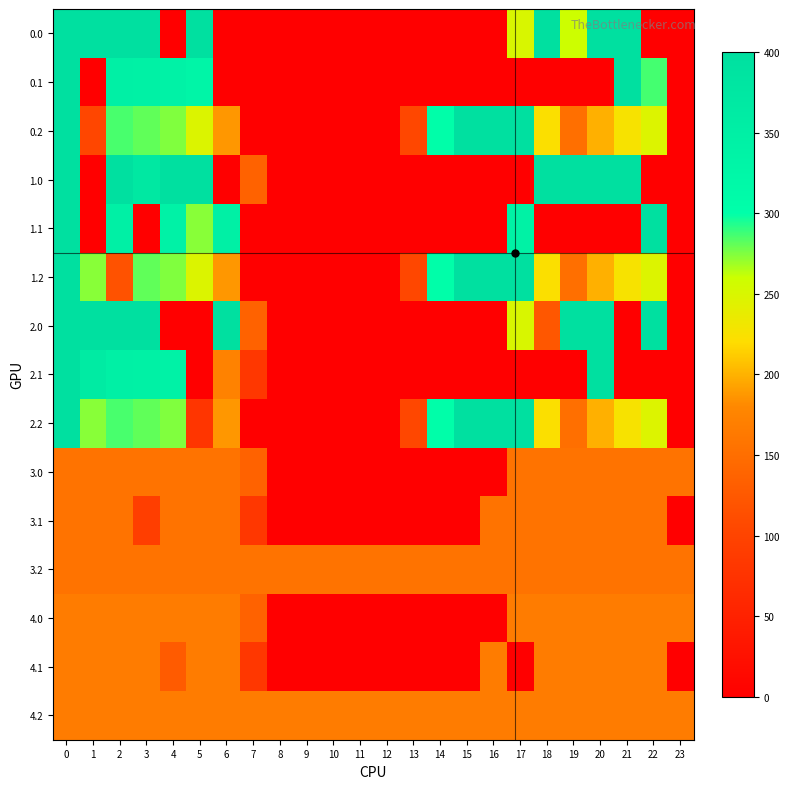

Between 21 and 1, which is larger?

21